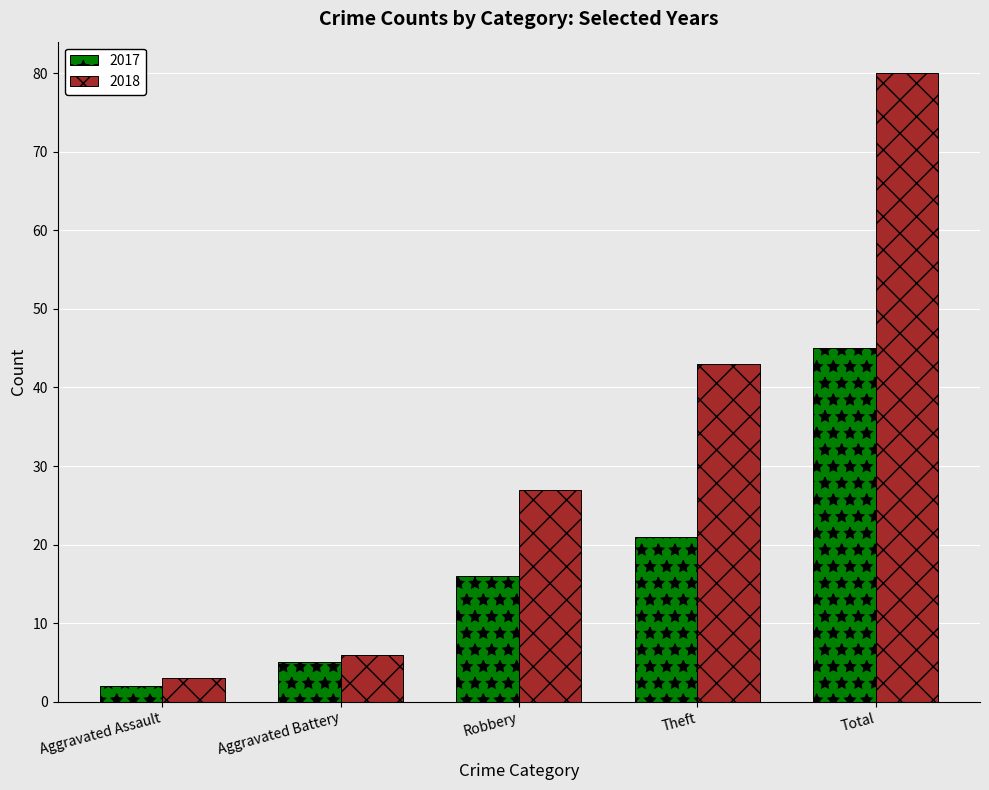

List the series in order of their peak value, lowest first.

2017, 2018